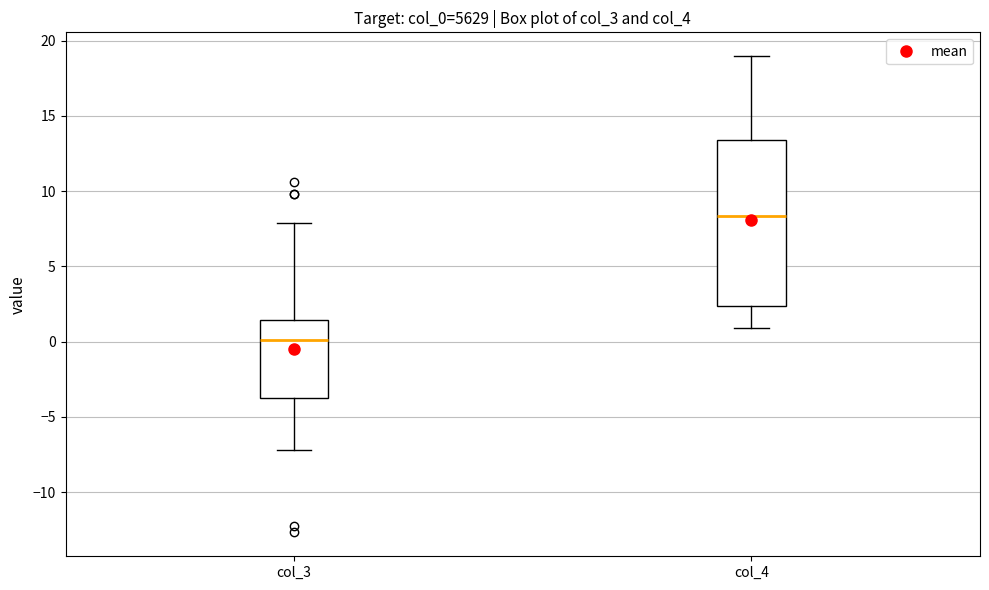

Reading left to right, transcribe this box plot: for each box, give where its median line is, the range the box spans, and where its two whiskers end, as read against the y-axis. The values are not printed on the chart, so give them approximately, as read against the axis.

col_3: median 0.0, box -3.5 to 1.5, whiskers -7.0 to 8.0
col_4: median 8.5, box 2.5 to 13.5, whiskers 1.0 to 19.0